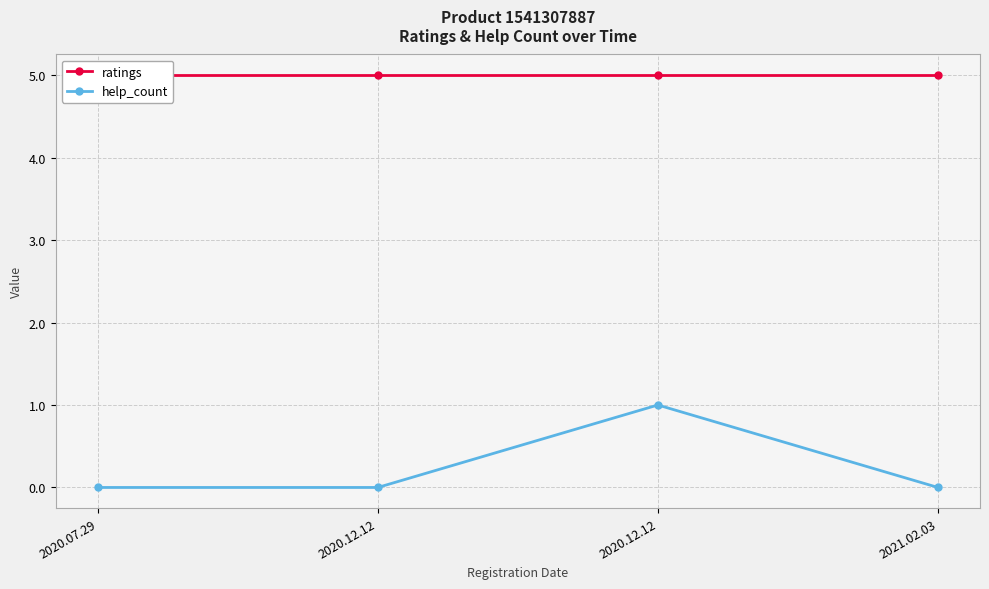

True or false: help_count and ratings intersect in this chart.

False